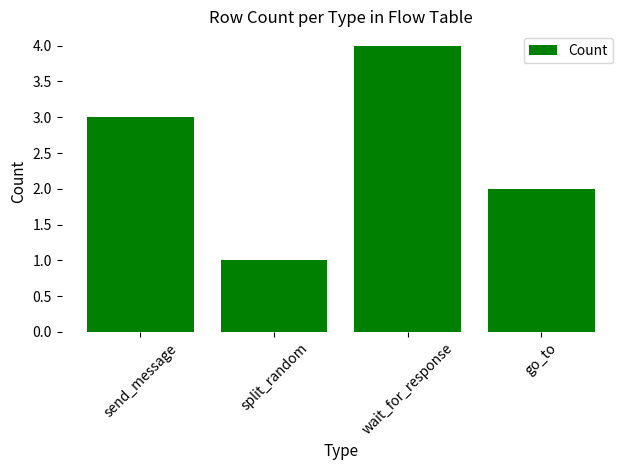

Rank the categories by value from highest to lowest.

wait_for_response, send_message, go_to, split_random